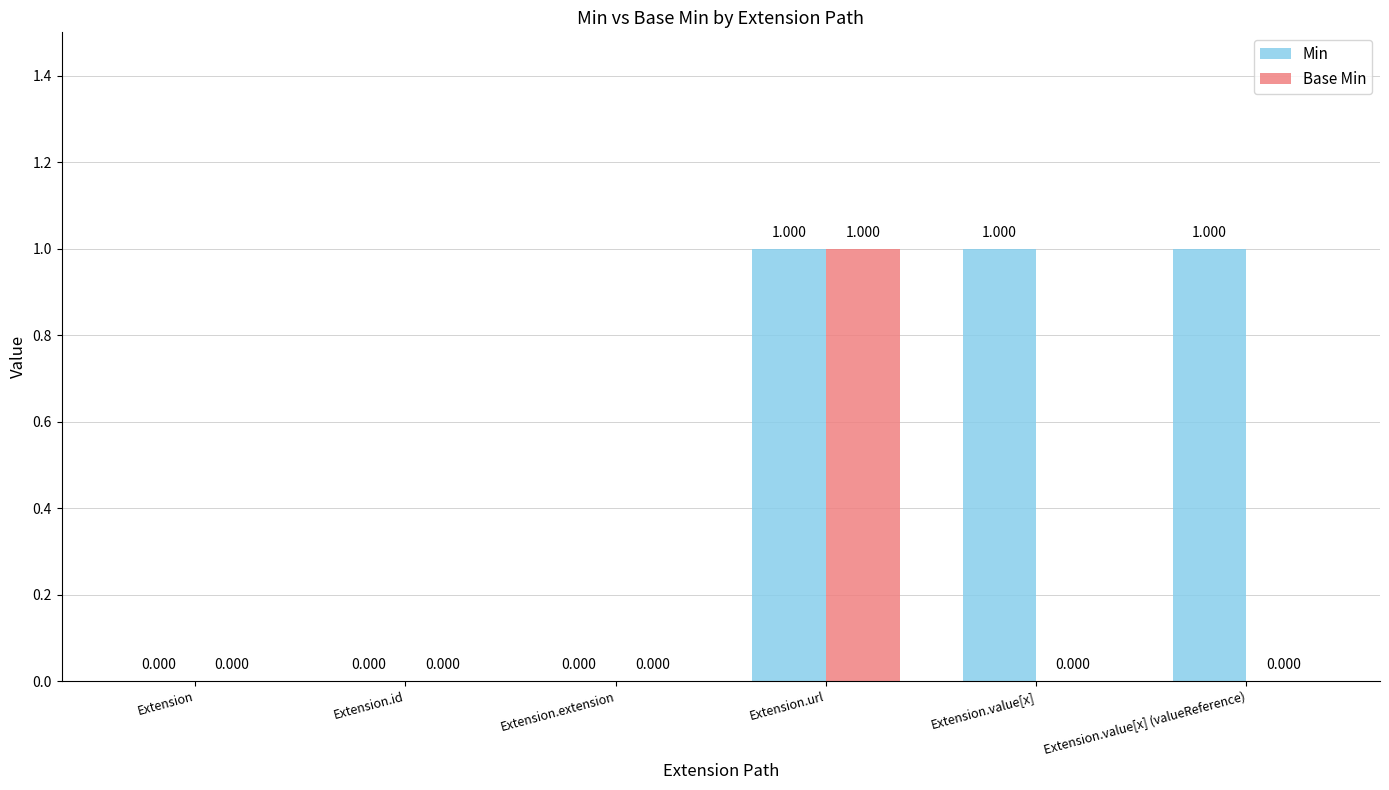

Which series changed the most between Extension.extension and Extension.value[x]?

Min